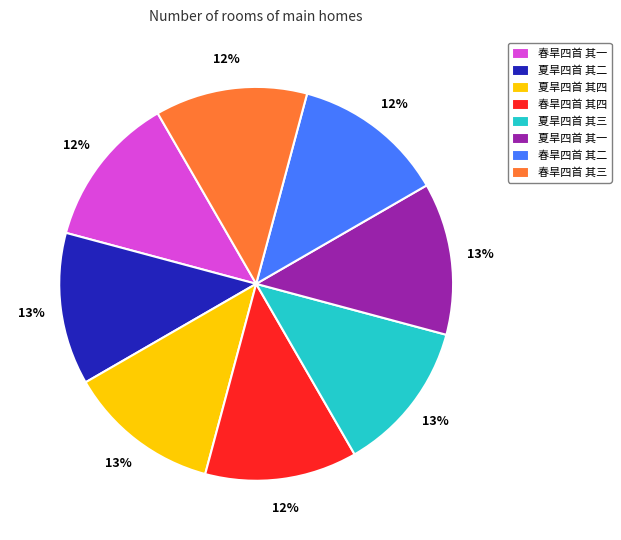

To the nearest percent, what portion does 春旱四首 其四 represent?

12%